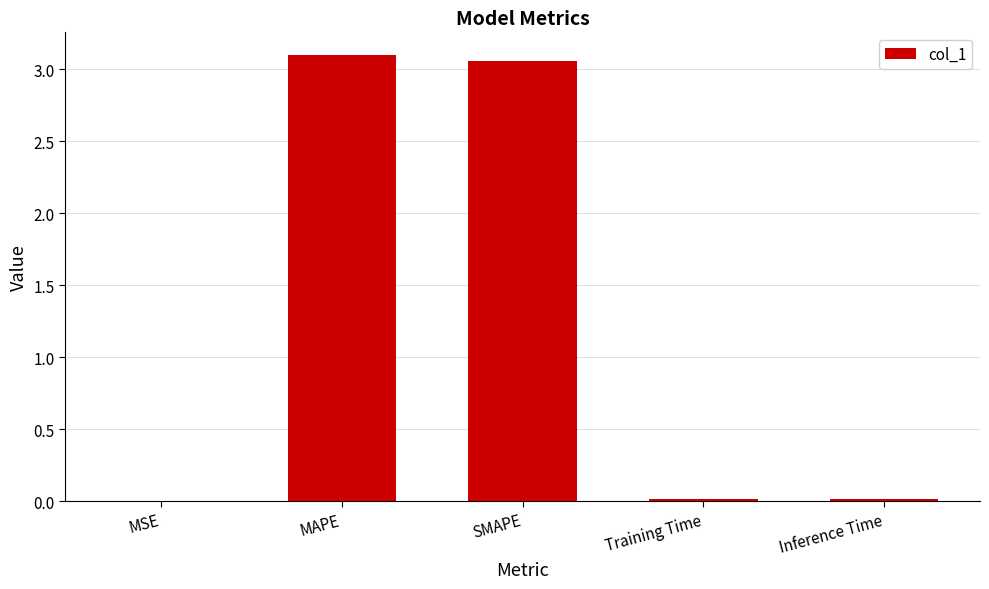

True or false: the data shows 1.5 at SMAPE.

False